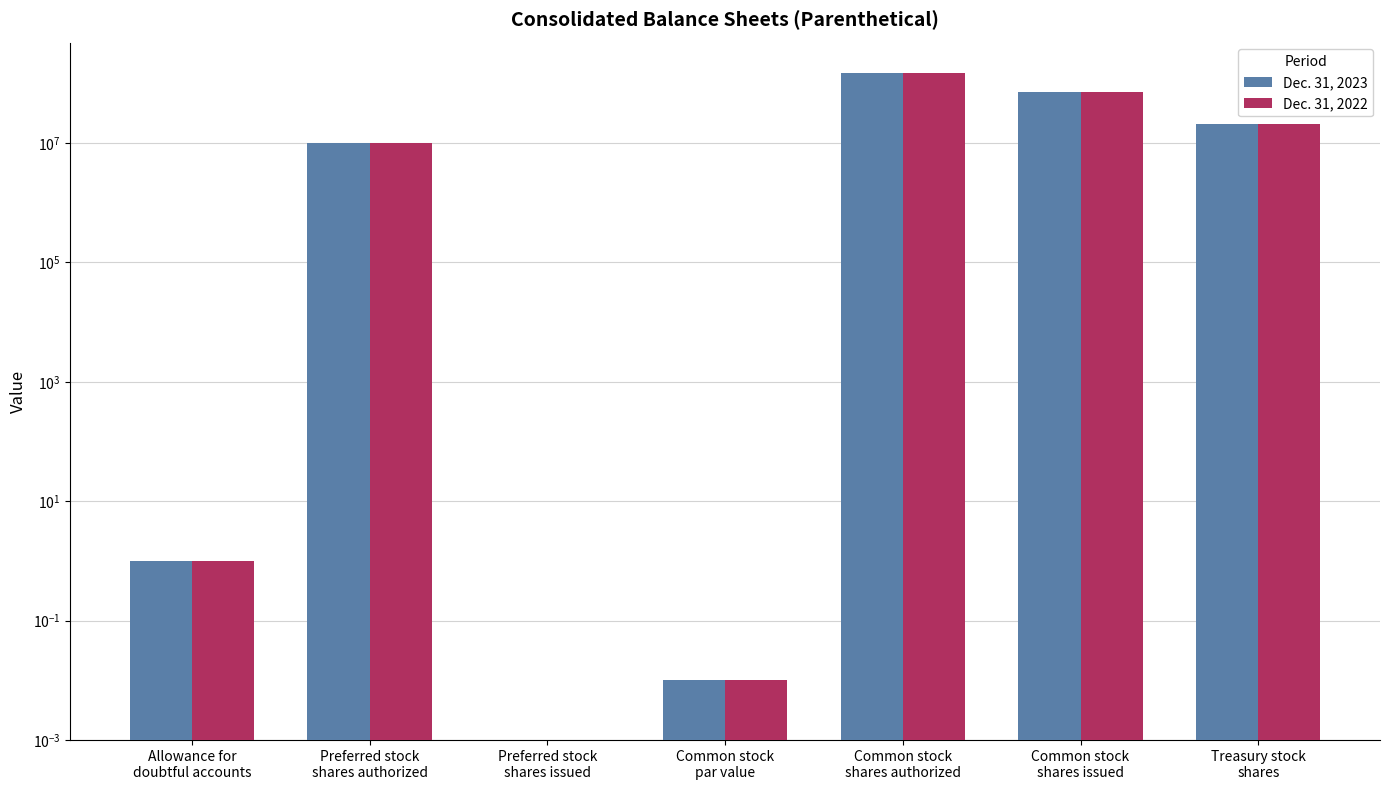

How many bars are there in total?

14